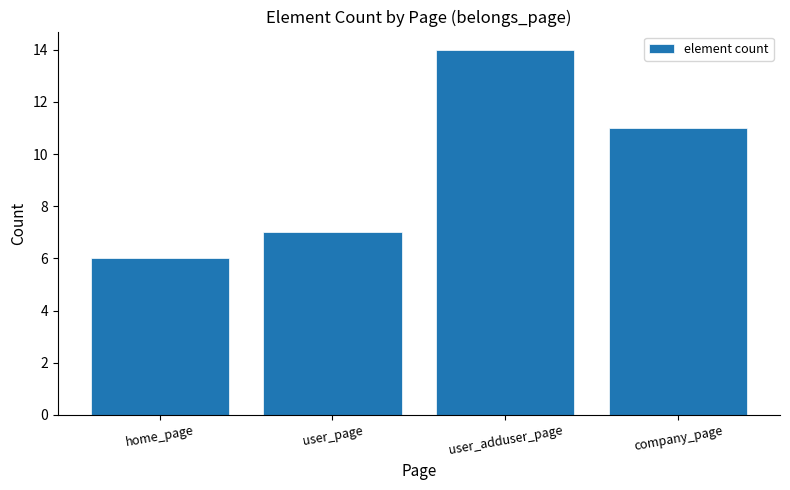

The value at user_page is 4. True or false?

False